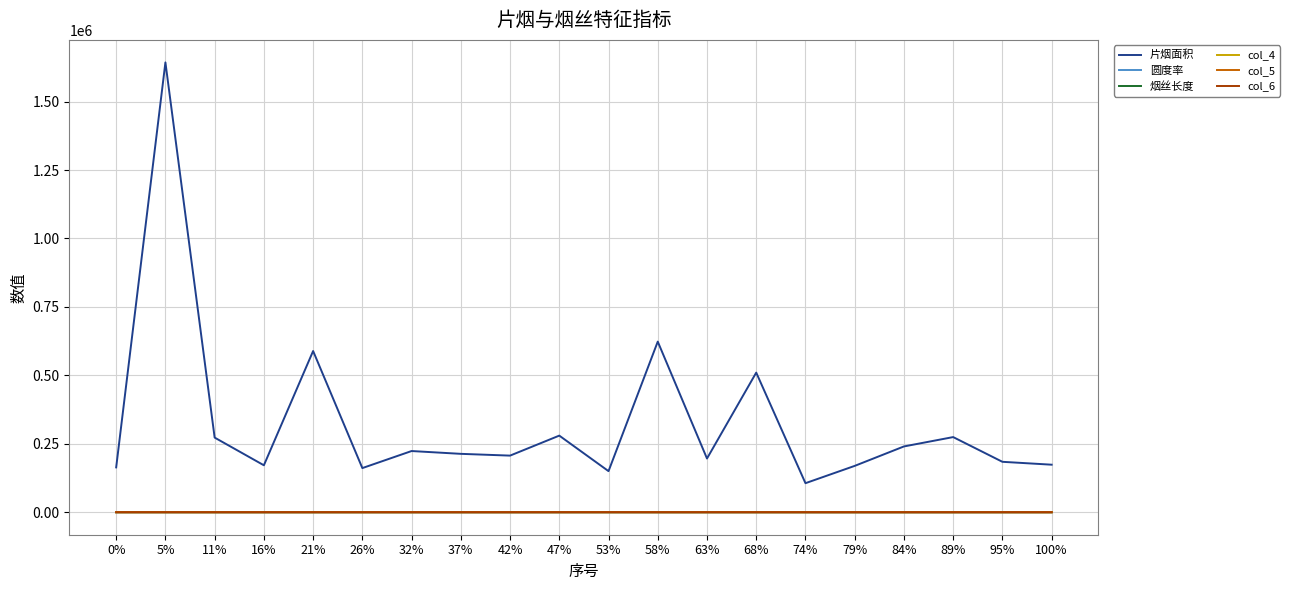

Does the chart display data point markers on the line(s)?

No